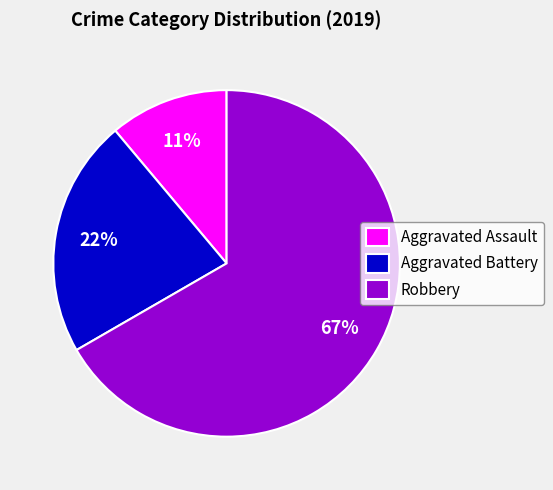

Does any single category account for the majority?

Yes